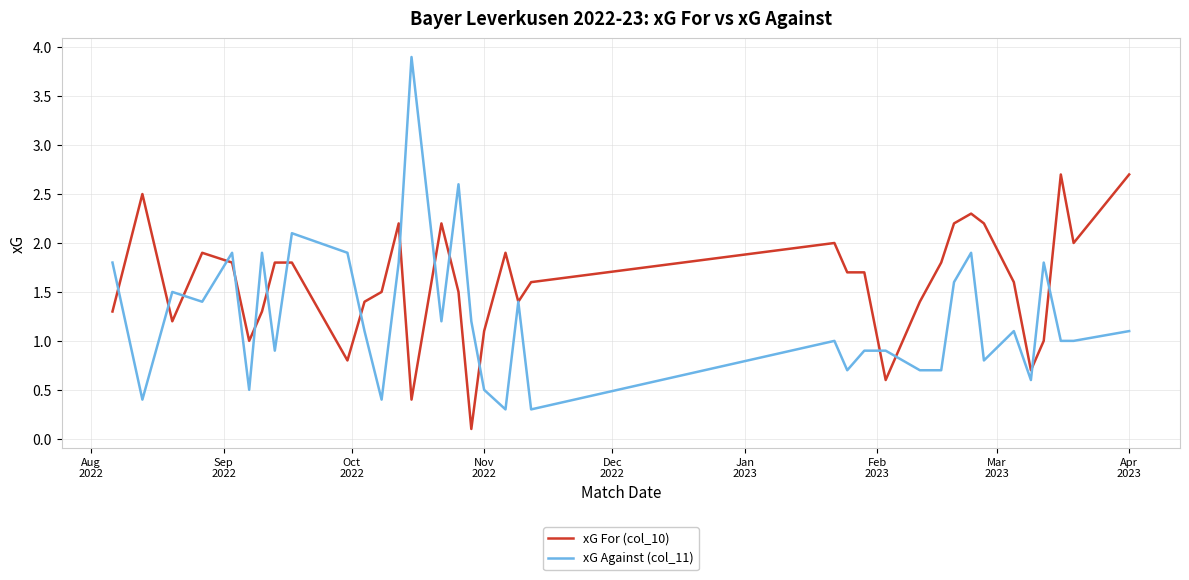

What is the lowest value of the xG Against (col_11) series?

0.3